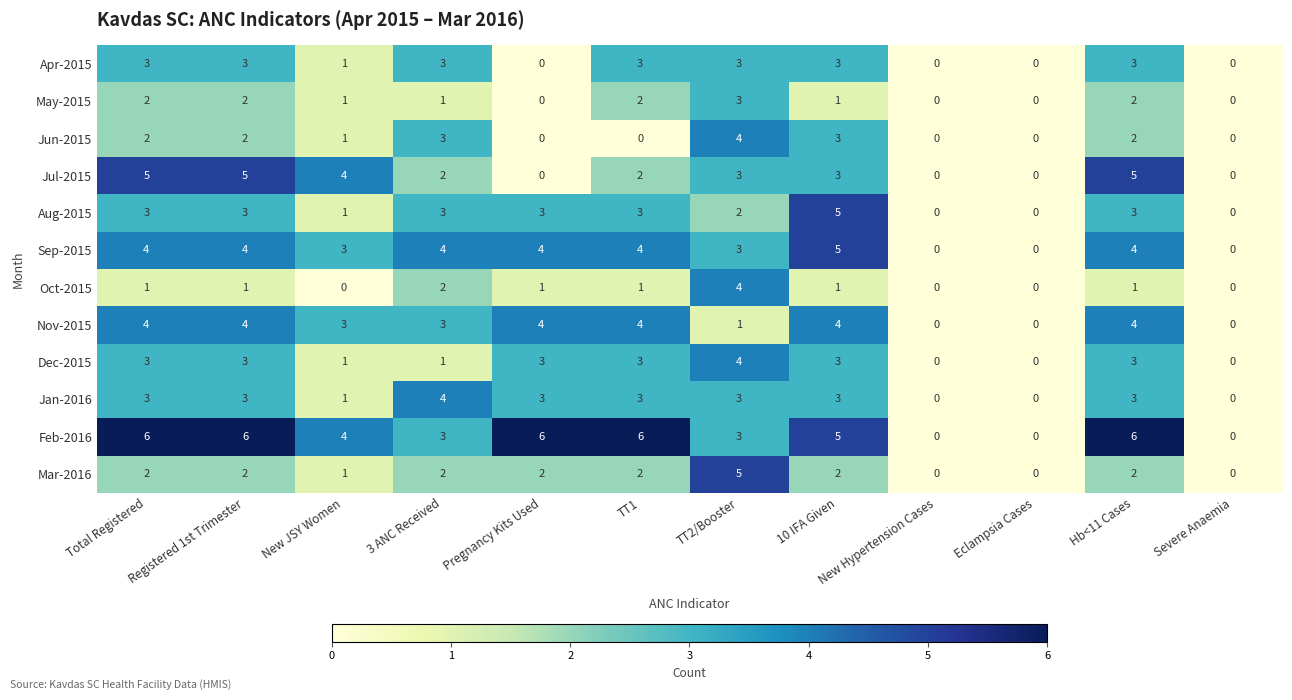

What is the maximum value shown in the chart?

6